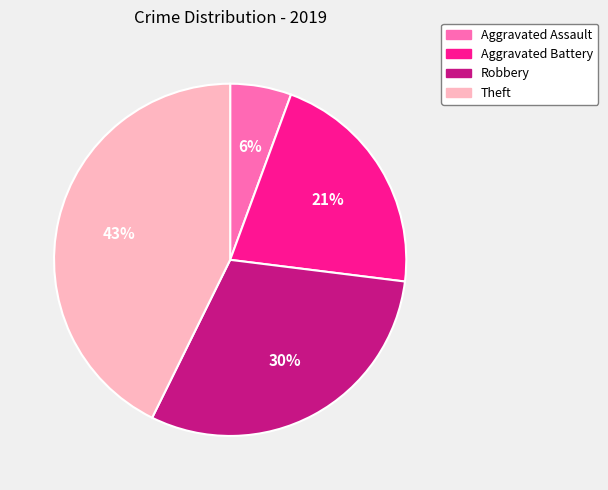

How many slices are in this pie chart?

4